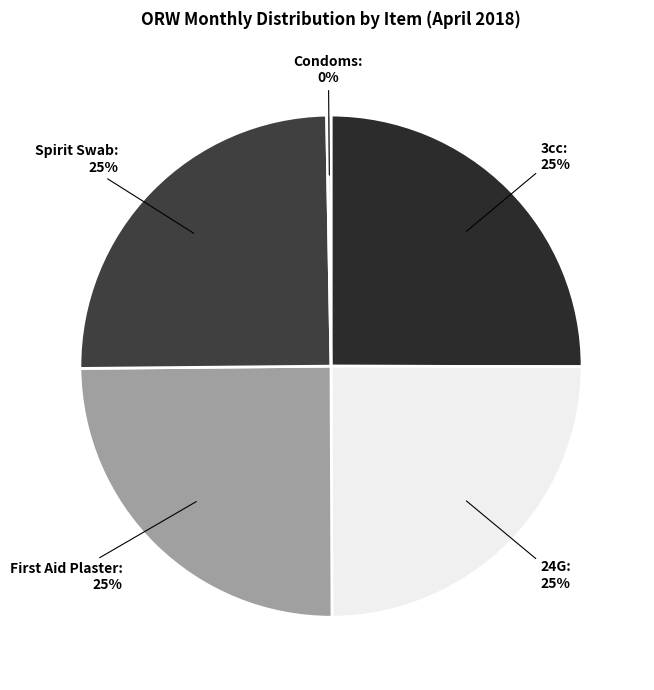

Does any single category account for the majority?

No